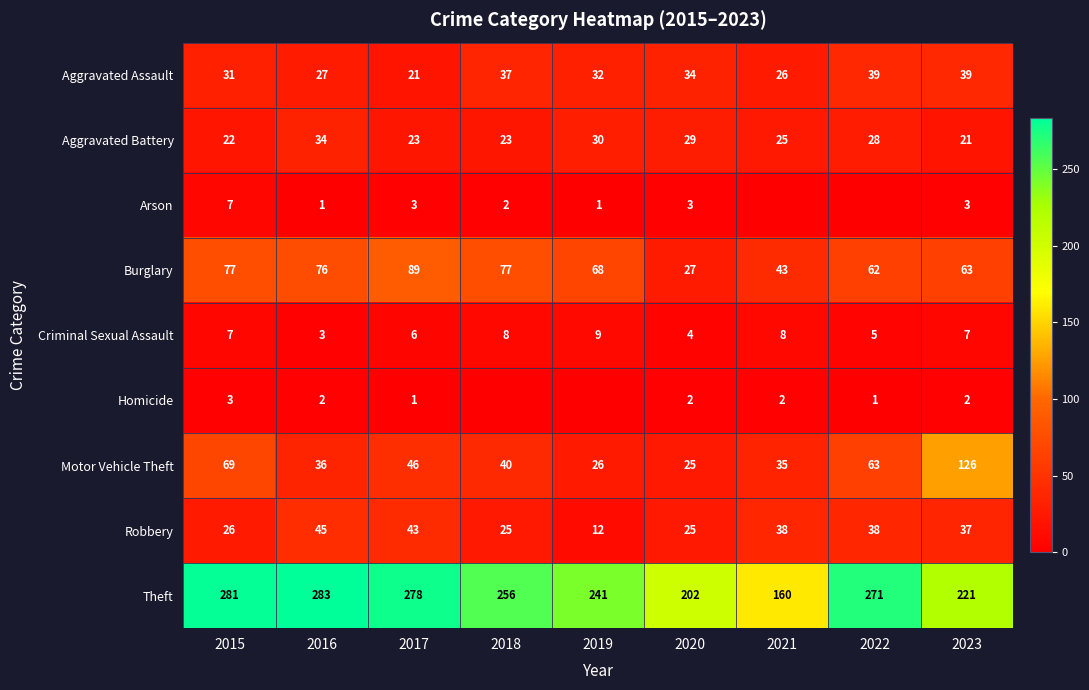

What is the spread (max minus min) of values at 2015?

278